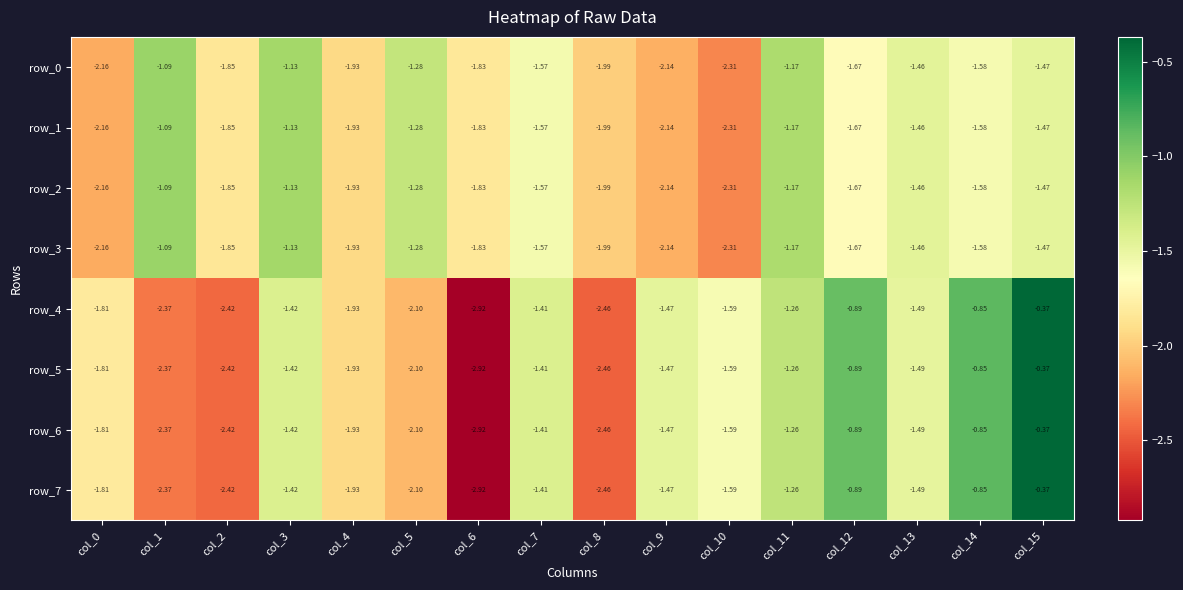

Is the value of row_7 at col_14 greater than the value of row_6 at col_8?

Yes